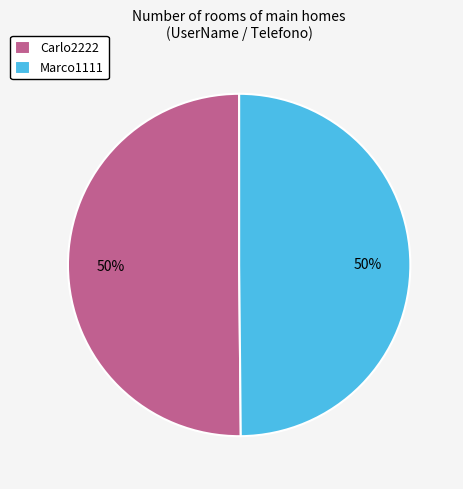

What is the ratio of the value at Carlo2222 to the value at Marco1111?

1.0